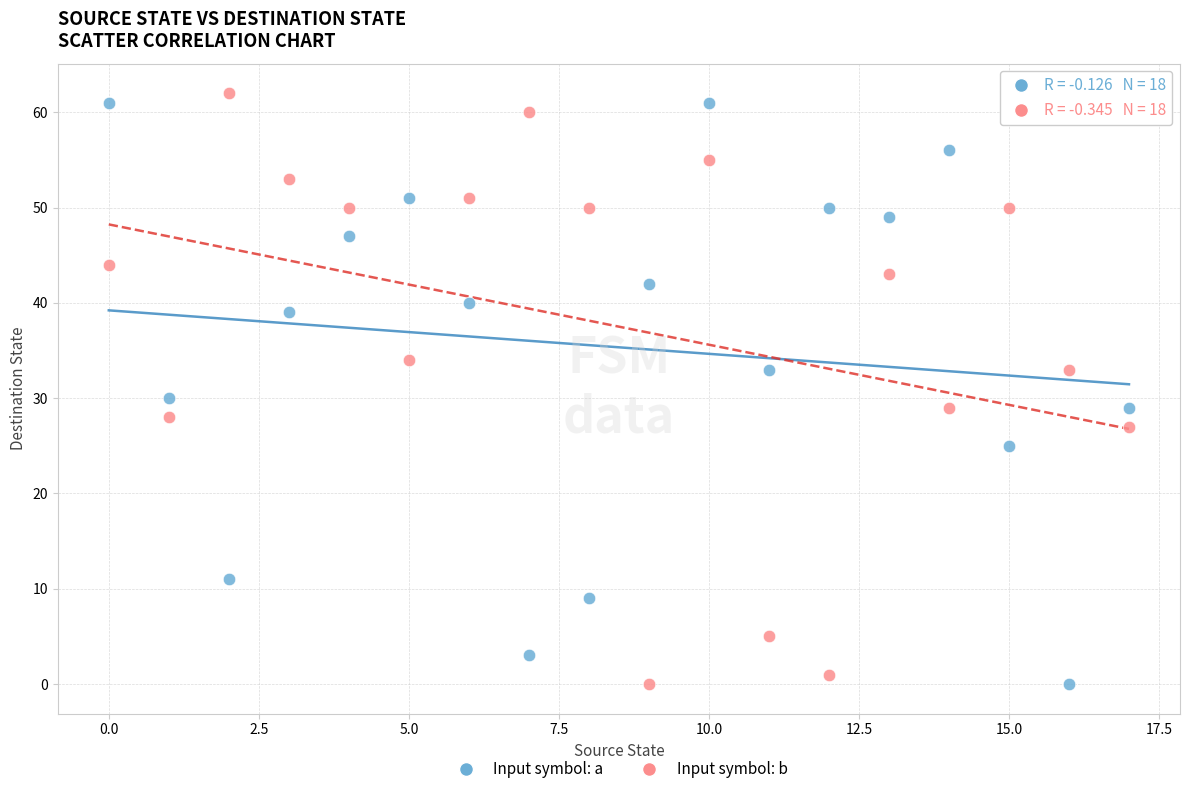

Which series contains the highest Y value?

Input symbol: b